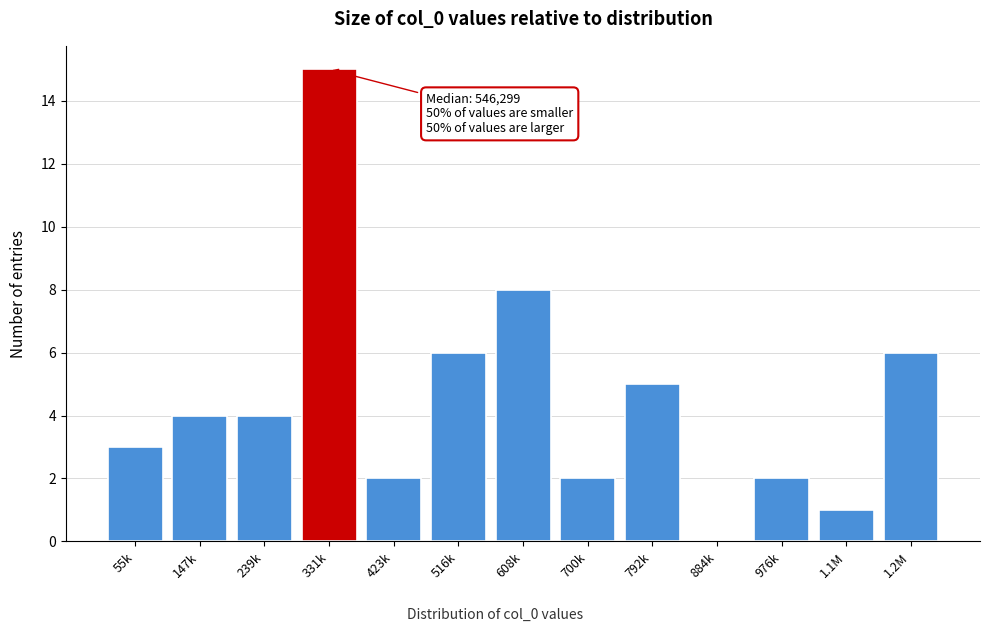

Reading left to right, transcribe all the data shown in this chart.

55k=3	147k=4	239k=4	331k=15	423k=2	516k=6	608k=8	700k=2	792k=5	884k=0	976k=2	1.1M=1	1.2M=6